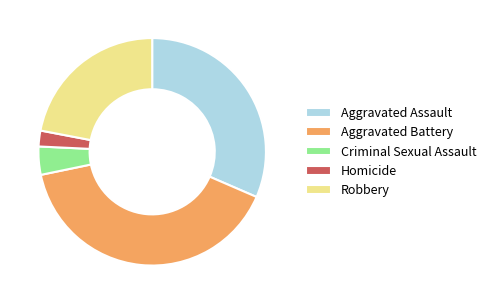

Approximately how many times larger is the value at Criminal Sexual Assault compared to Aggravated Battery?

0.1